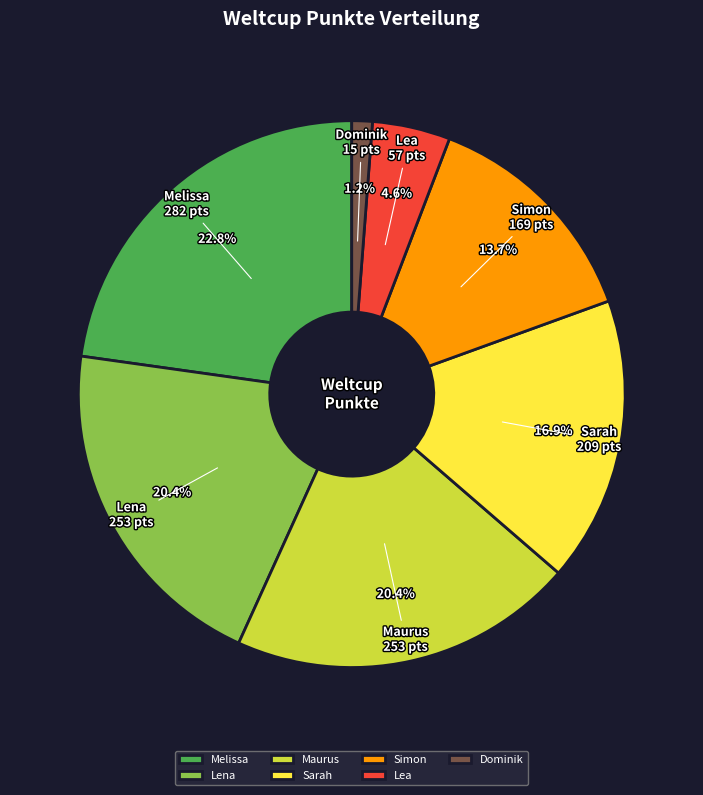

What is the largest slice in the pie chart?

Melissa